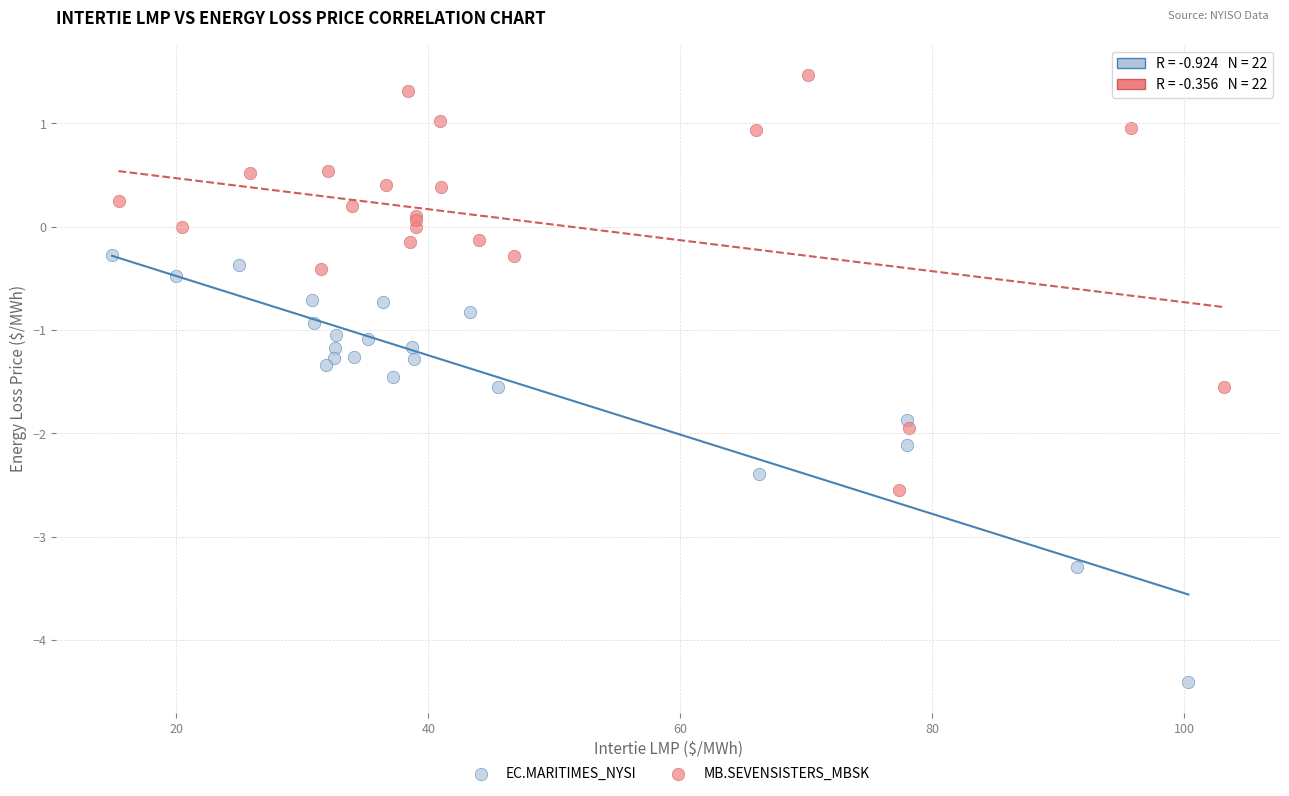

Which series reaches the maximum Y coordinate?

MB.SEVENSISTERS_MBSK